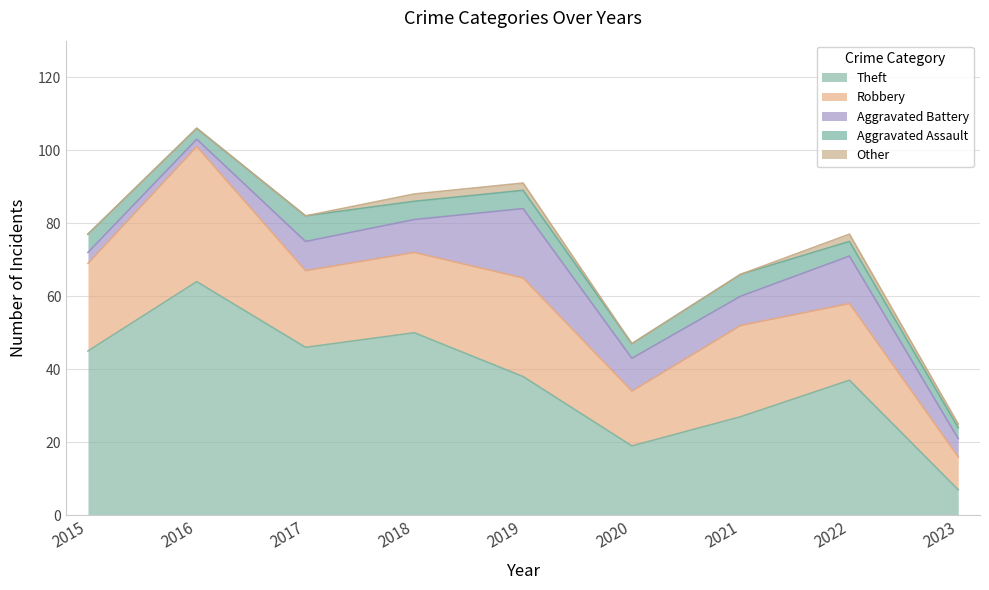

Does the chart have visible grid lines?

Yes